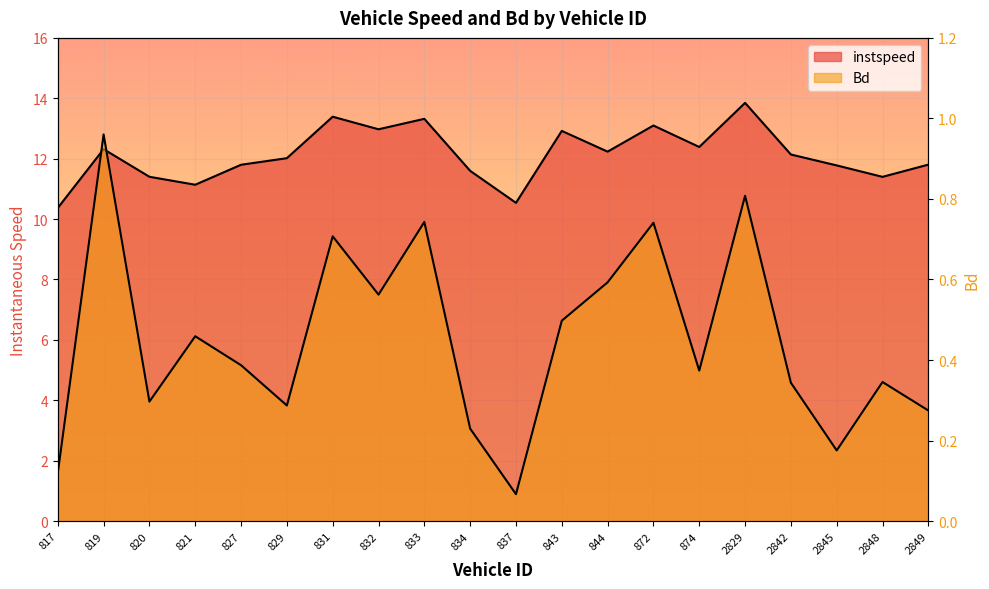

List the series in order of their overall mean, lowest first.

Bd, instspeed